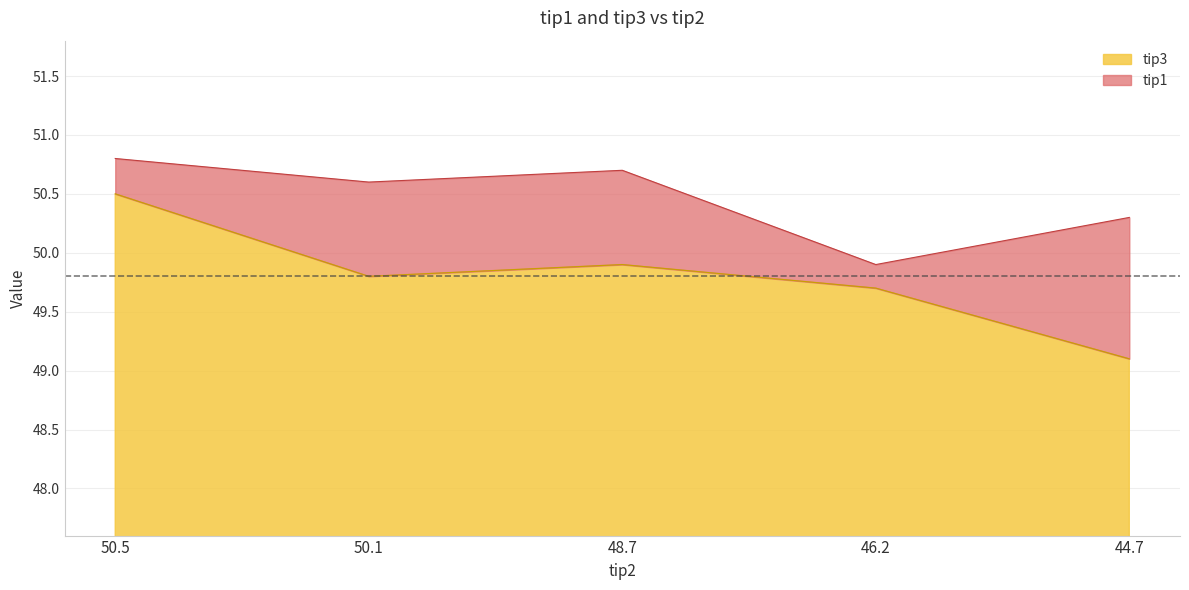

Reading right to left, list all the values displayed in this chart.

tip1: 50.3	49.9	50.7	50.6	50.8
tip3: 49.1	49.7	49.9	49.8	50.5